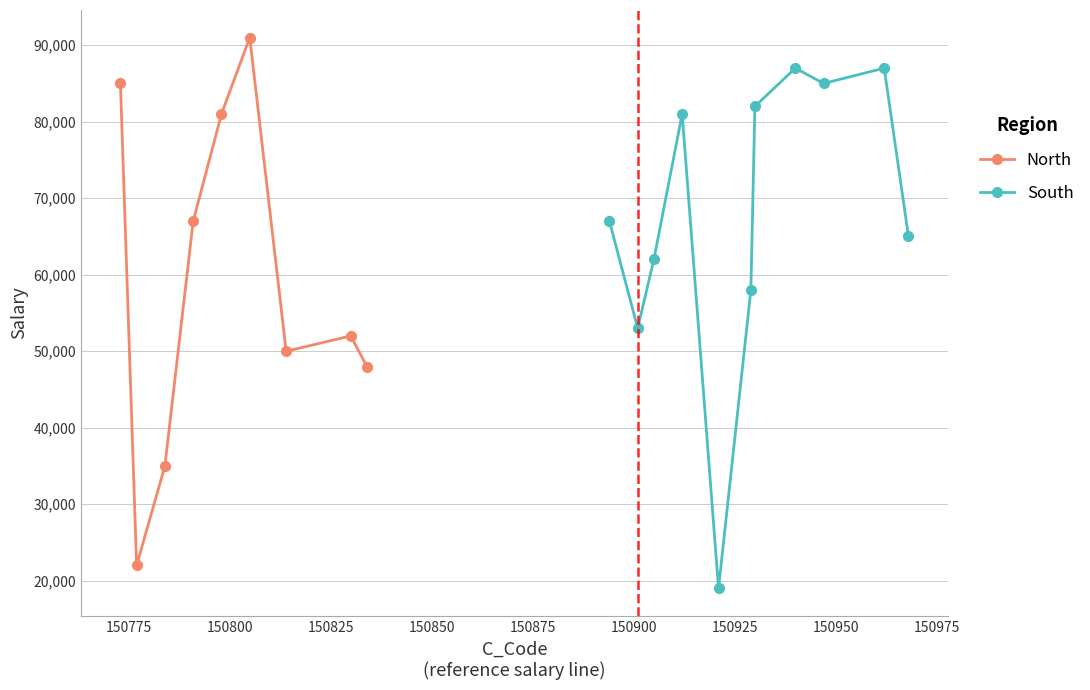

What is the value of the North point at the 1st from the left?

85000